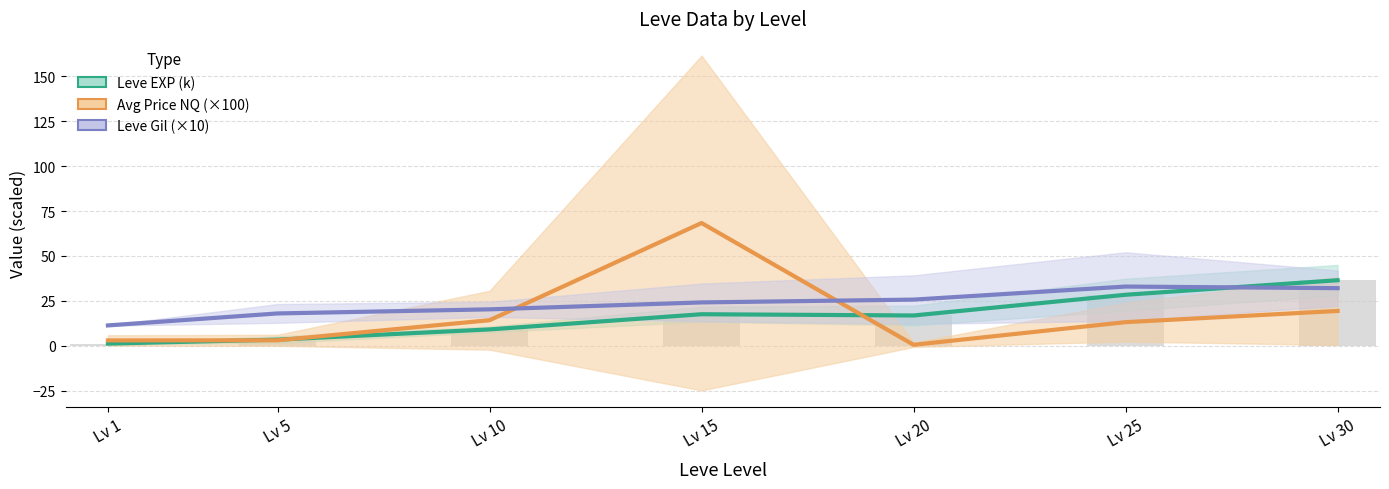

What is the sum of the Leve Gil (×10) values at Lv 1 and Lv 10?

31.6